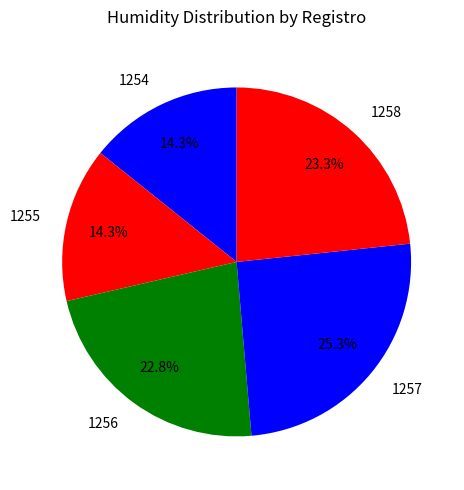

Count the number of slices in the pie.

5